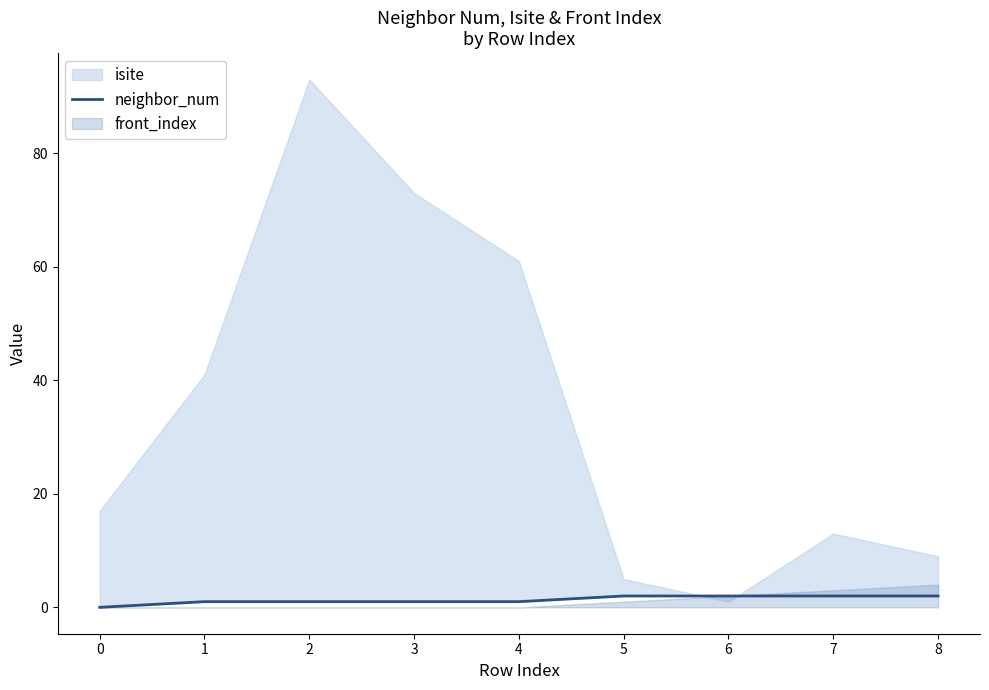

True or false: the data has more than 2 interior local peaks.

False